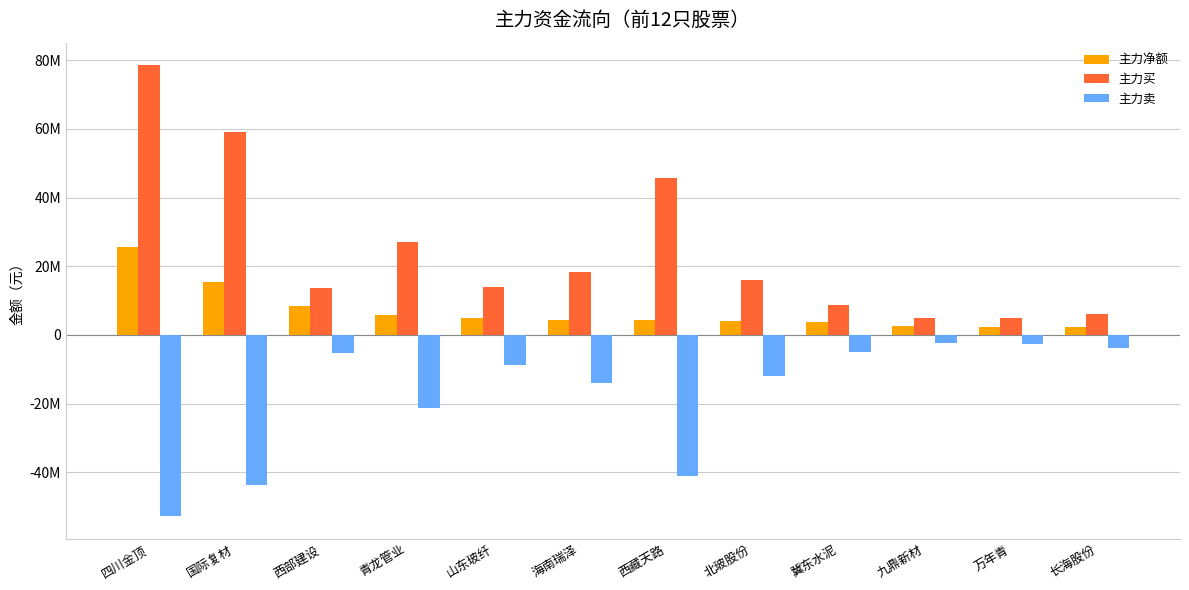

List the series in order of their overall mean, lowest first.

主力卖, 主力净额, 主力买